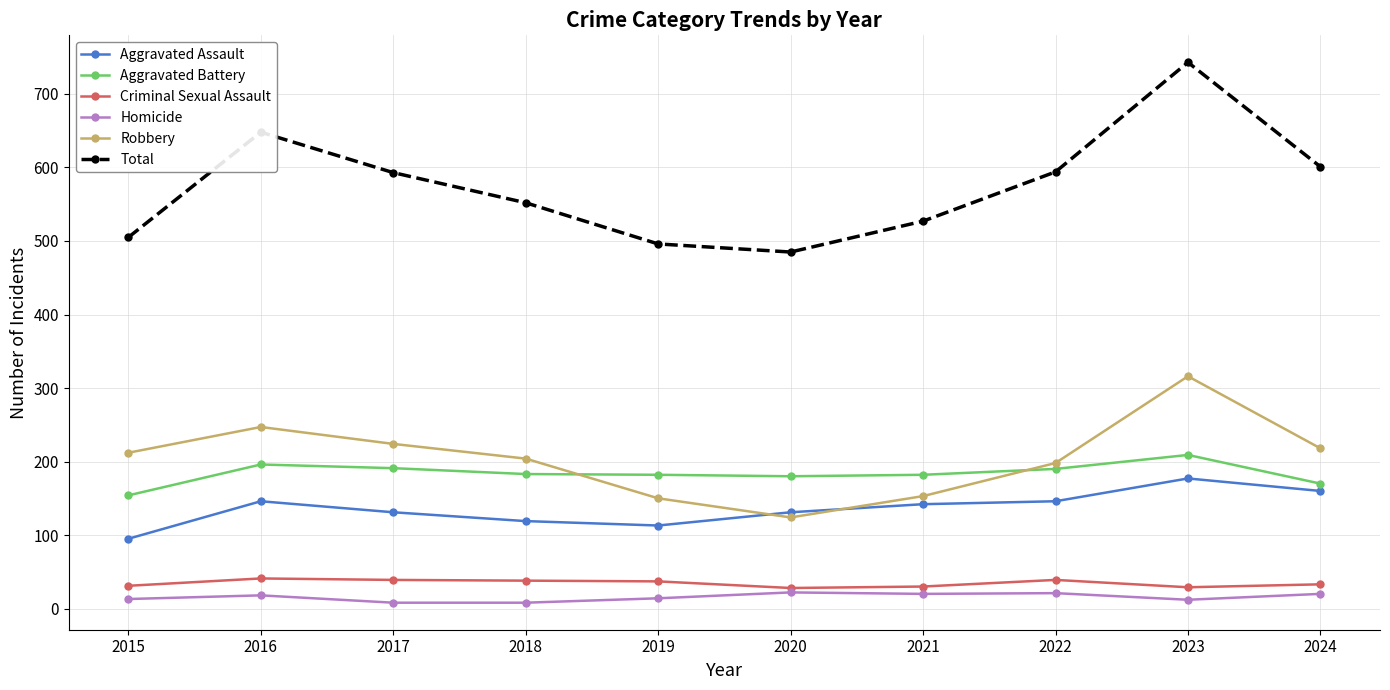

True or false: Aggravated Battery and Criminal Sexual Assault cross at least once.

False